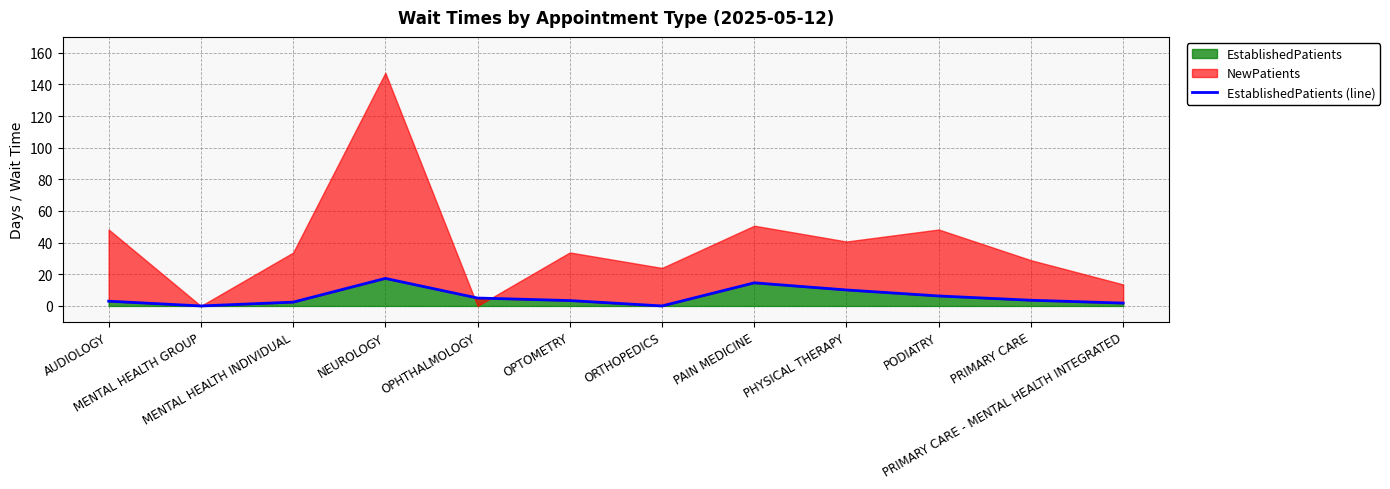

What is the sum of all values?

67.6